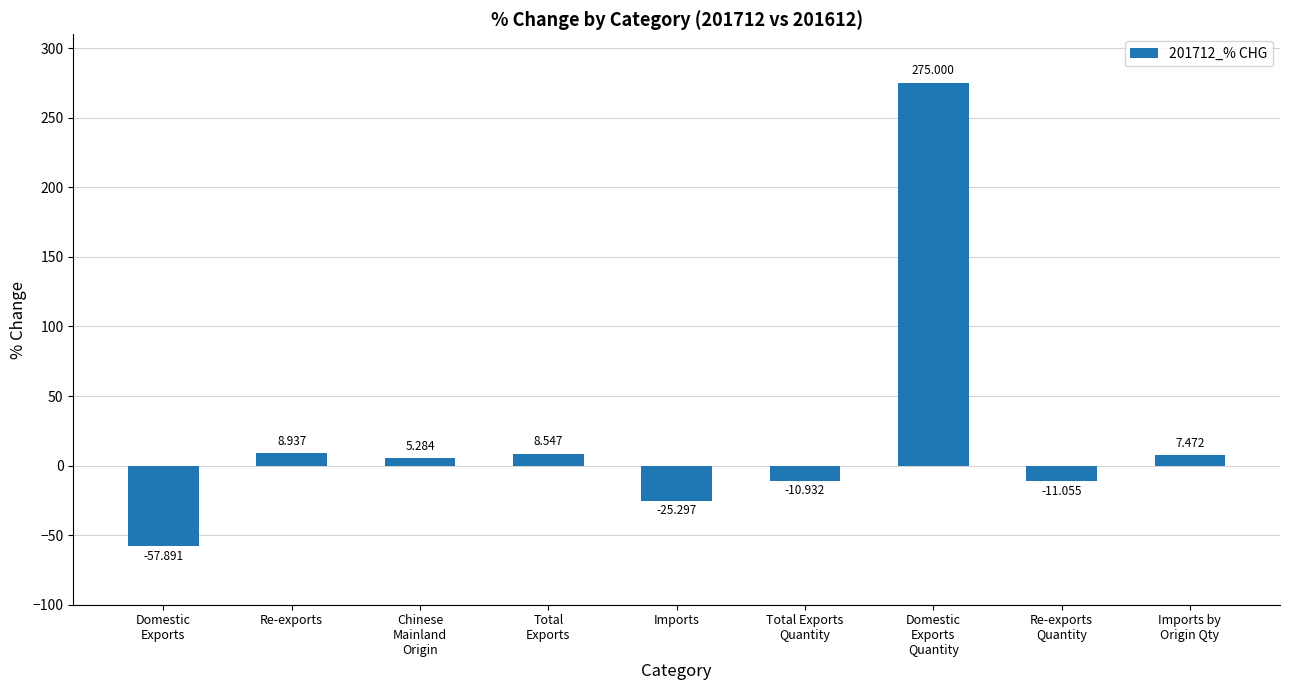

Where does the data first go above 5?

Re-exports